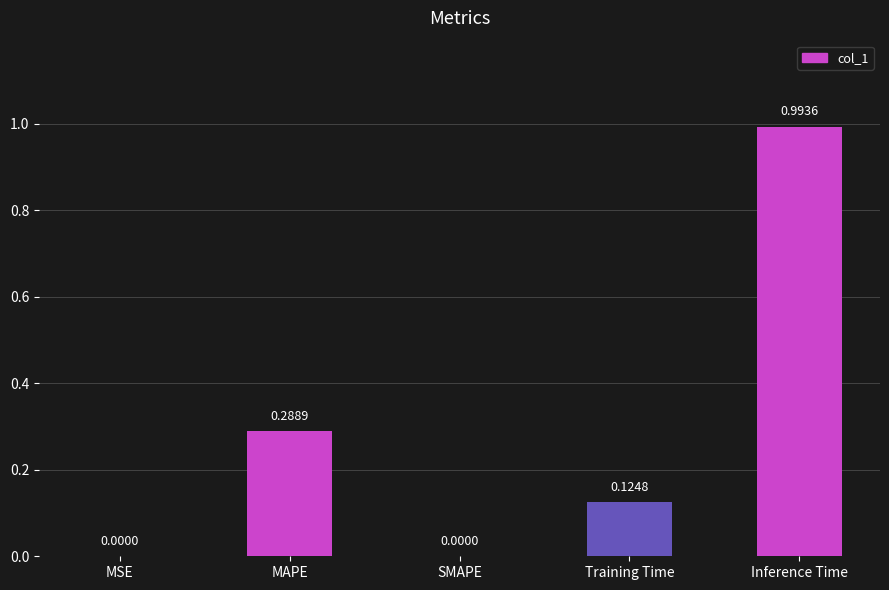

Count the number of values greater than 0.

4